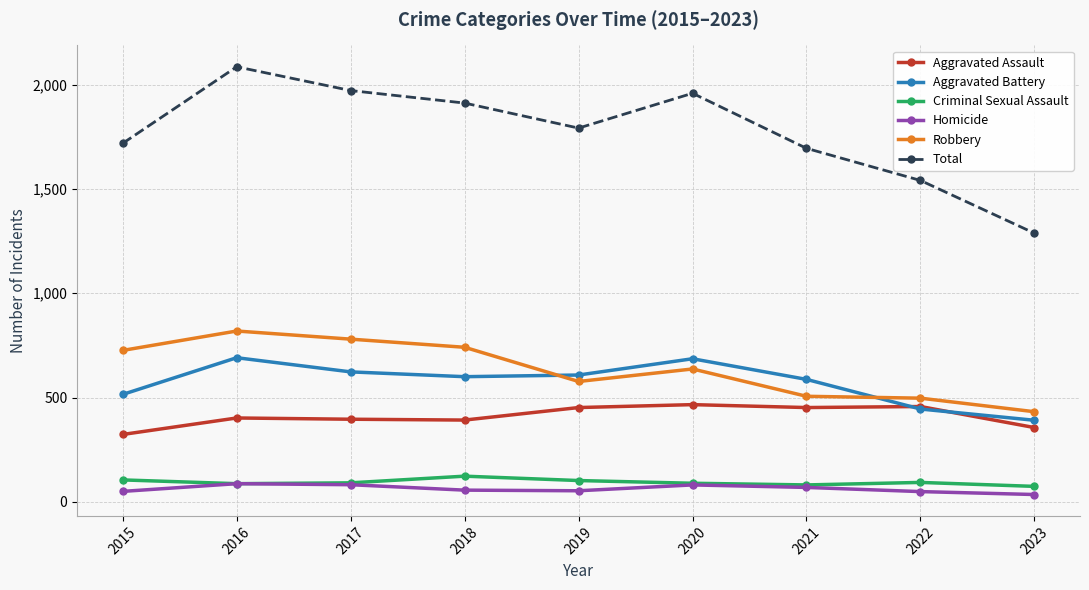

Where is the first local minimum for Total?

2019